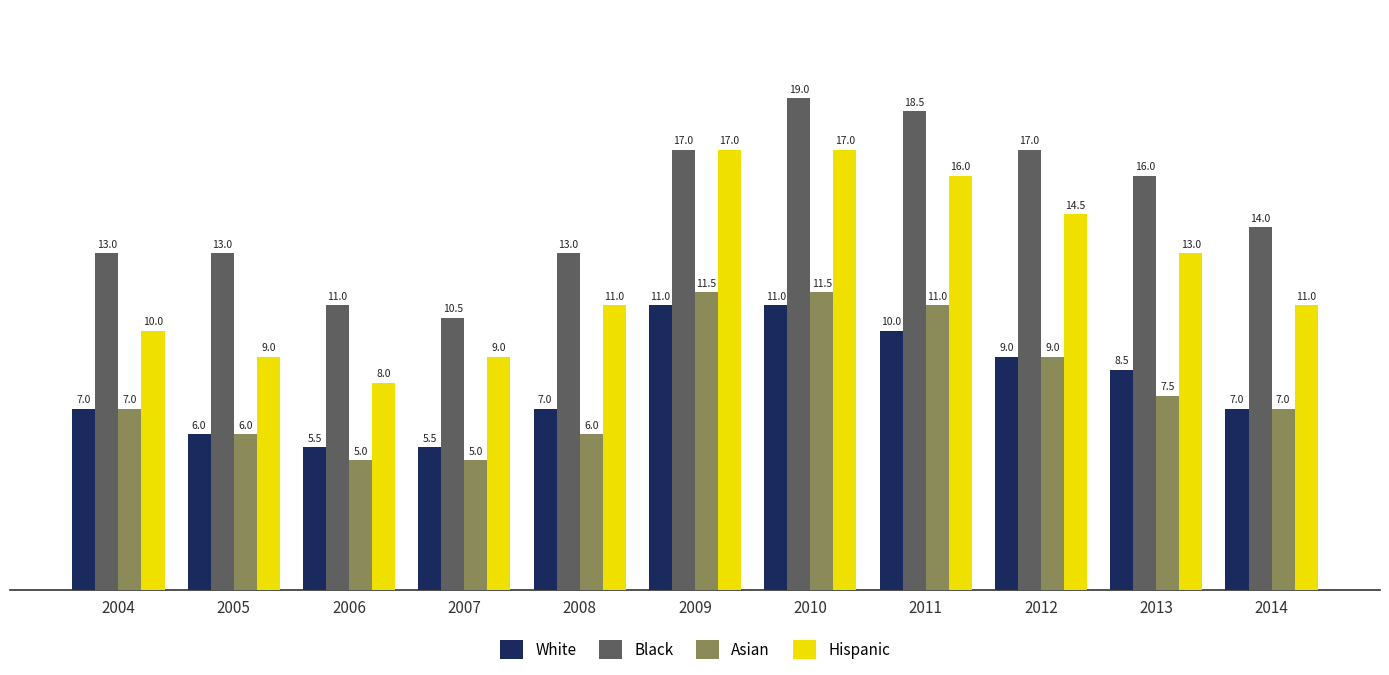

List the series in order of their peak value, highest first.

Black, Hispanic, Asian, White